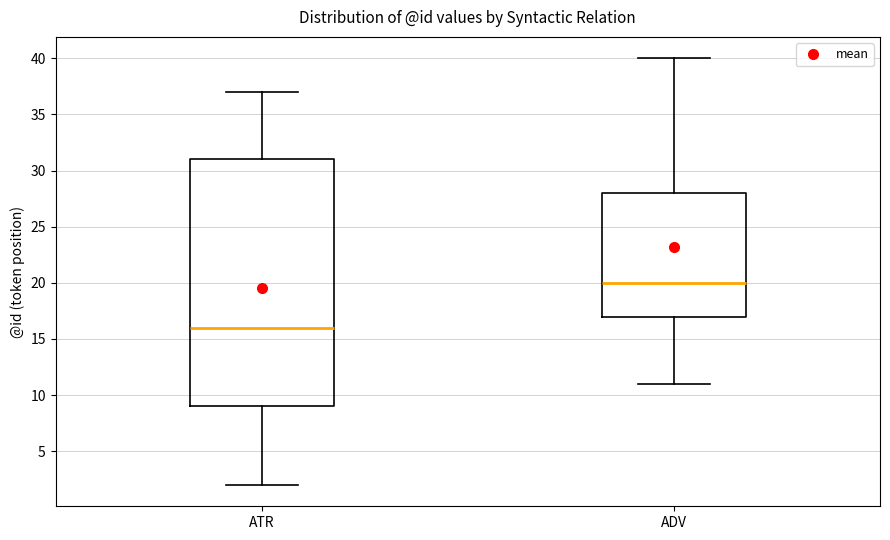

Reading left to right, read every box against the y-axis: the position of its median line, the range the box covers, and the ends of its whiskers. The values are not printed on the chart, so give them approximately, as read against the axis.

ATR: median 16, box 9 to 31, whiskers 2 to 37
ADV: median 20, box 17 to 28, whiskers 11 to 40